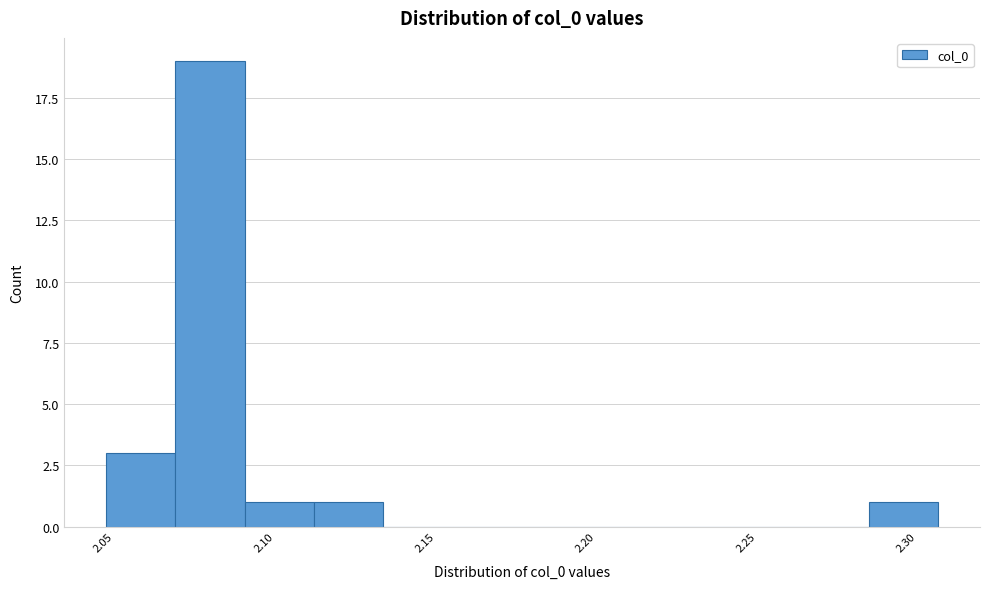

Reading left to right, transcribe this chart: for each bar, give the range it covers on the x-axis and its height. Neither the bar edges nor the heights are printed on the chart, so give them approximately, as read against the axes.

2.045 to 2.070: 3
2.070 to 2.090: 19
2.090 to 2.110: 1
2.110 to 2.135: 1
2.135 to 2.155: 0
2.155 to 2.175: 0
2.175 to 2.200: 0
2.200 to 2.220: 0
2.220 to 2.240: 0
2.240 to 2.265: 0
2.265 to 2.285: 0
2.285 to 2.305: 1